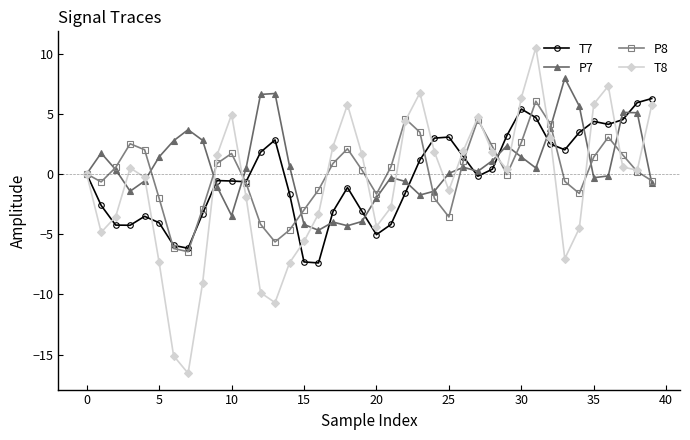

What is the highest value of the T8 series?

10.5